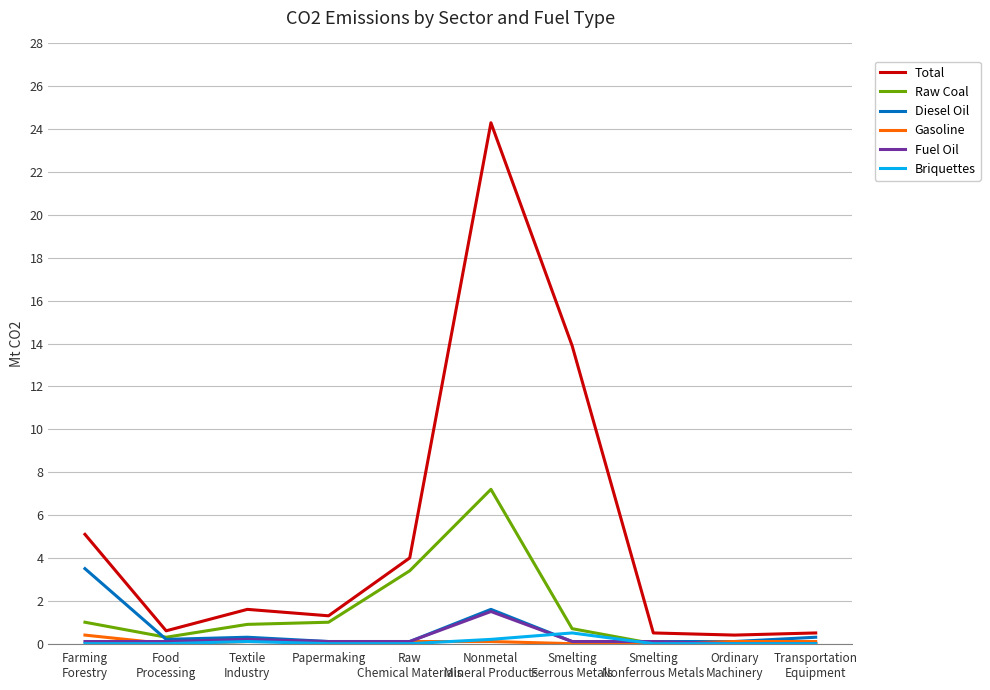

Which series has the largest total across all categories?

Total